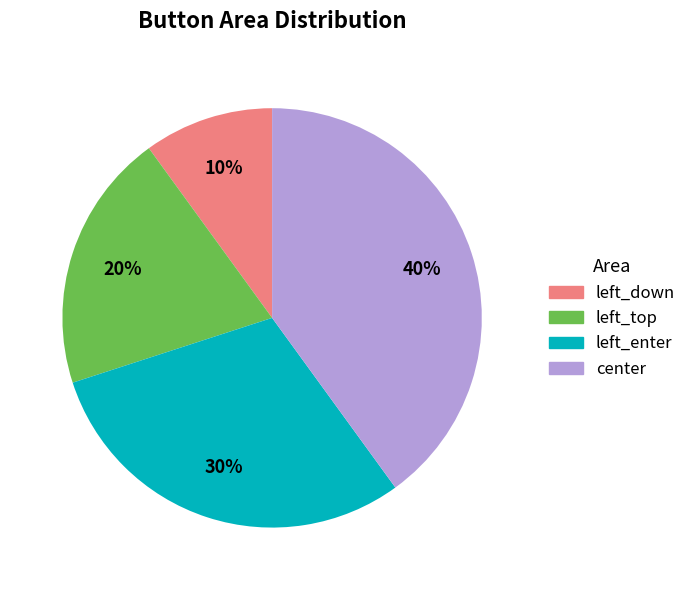

Is left_down the majority of the pie?

No